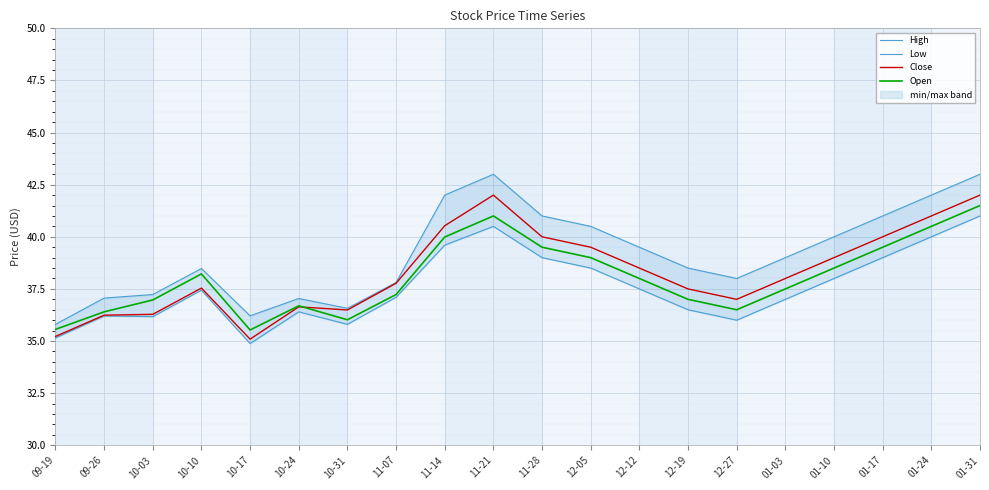

What are all the series names shown in the legend?

High, Low, Close, Open